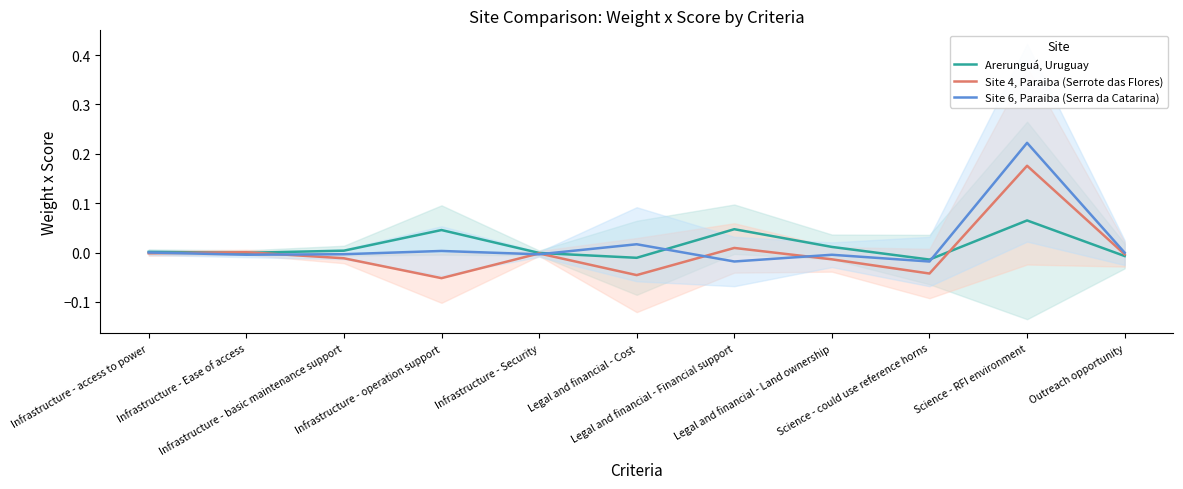

Where is the first local minimum for Site 4, Paraiba (Serrote das Flores)?

Infrastructure - operation support